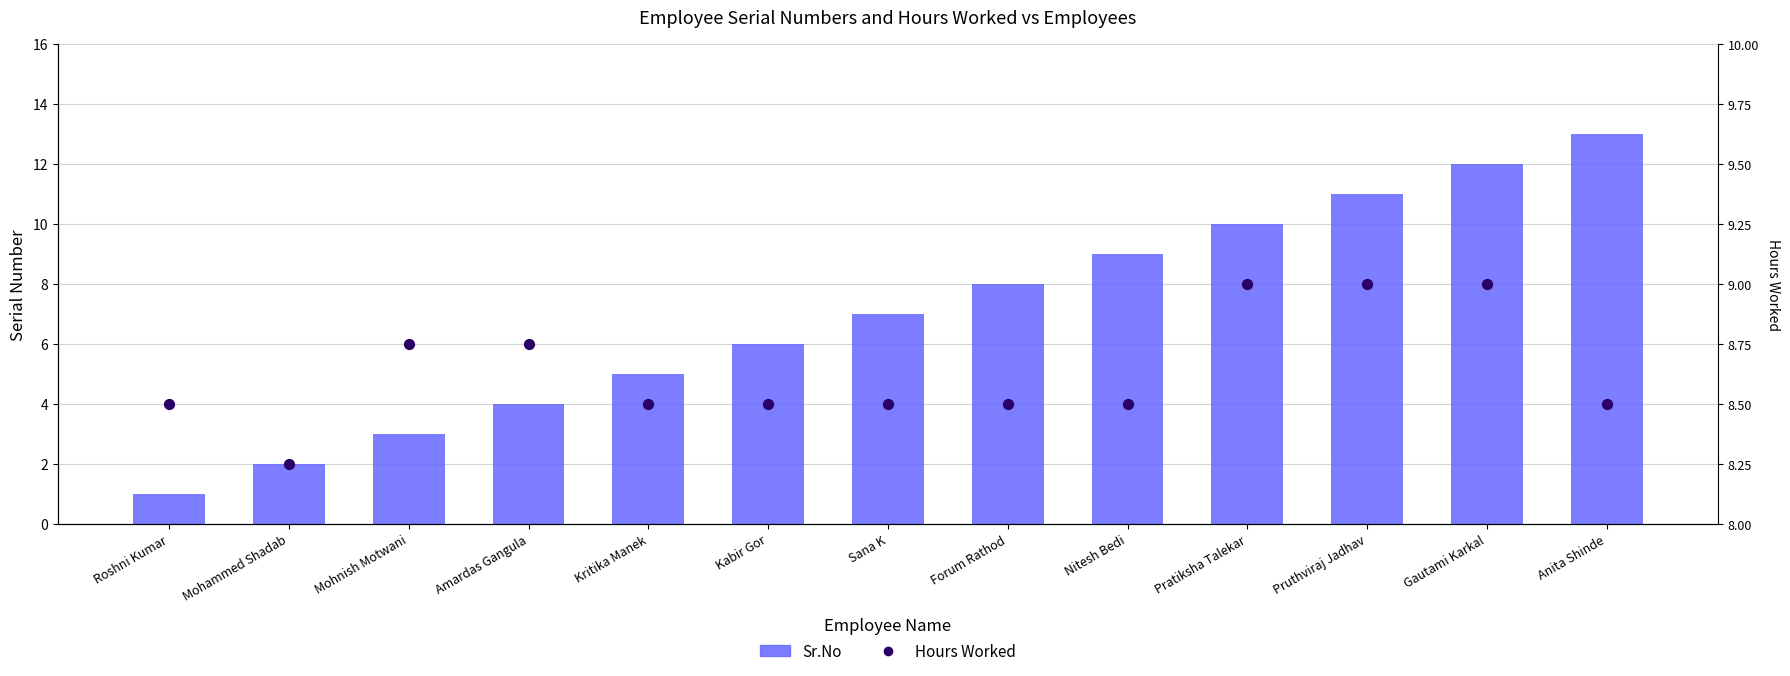

Which series has the widest spread of Y values?

Sr.No